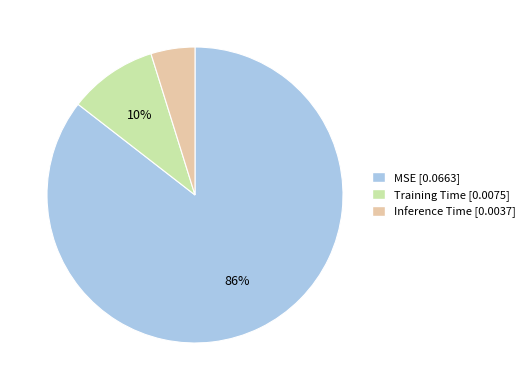

Which has a higher value, MSE or Inference Time?

MSE